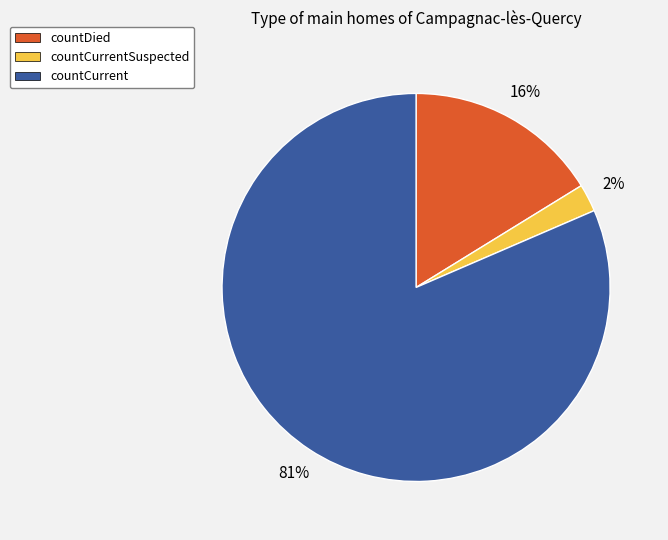

Which category has the biggest portion of the pie?

countCurrent